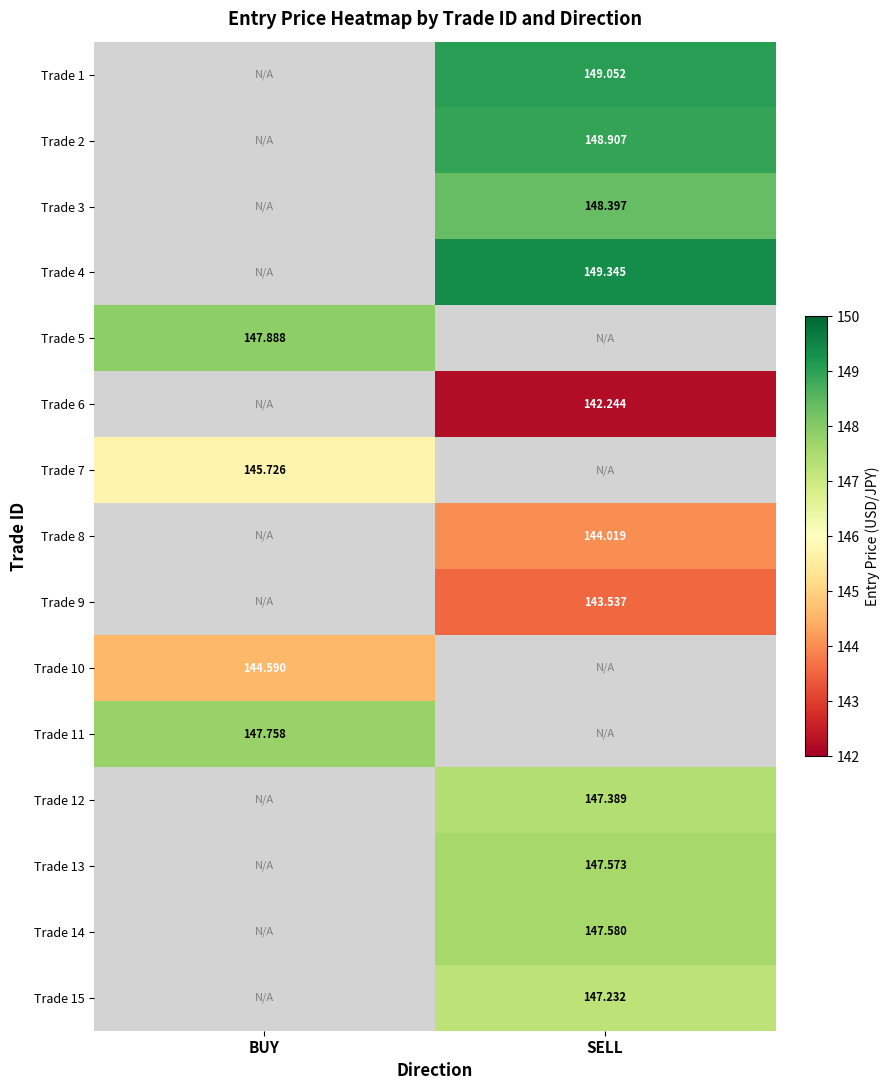

Which label corresponds to the largest value in the chart?

SELL